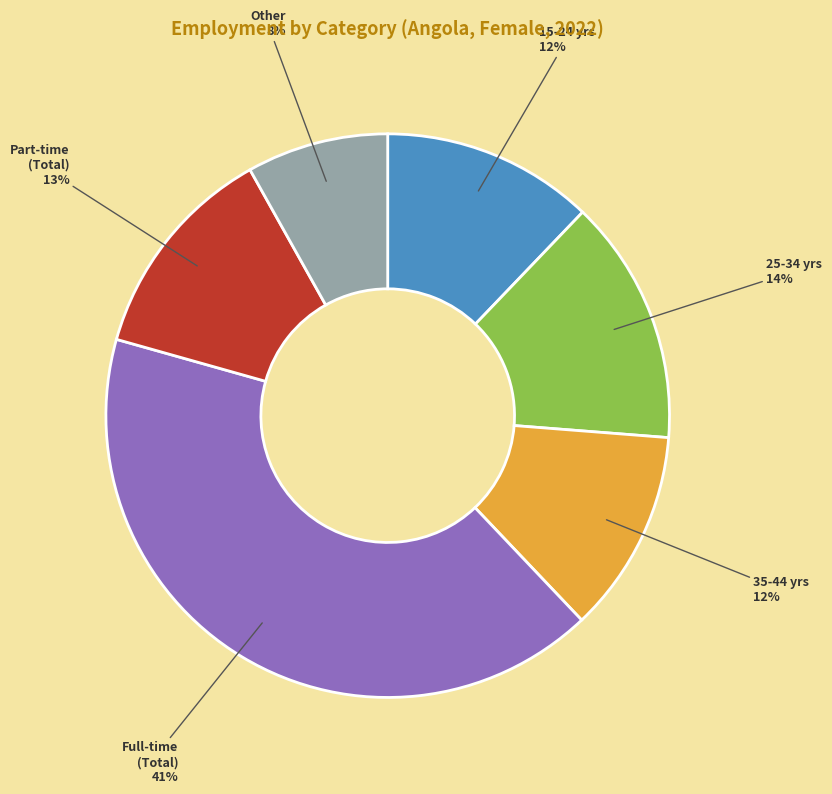

Do 25-34 yrs and Other together represent more than half of the pie?

No